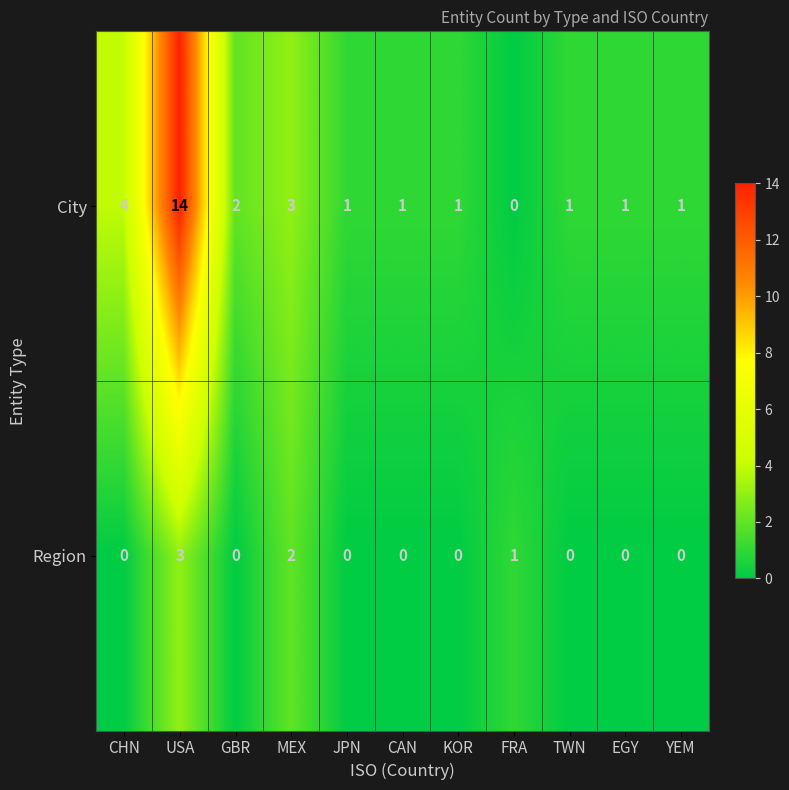

Rank the series at EGY from lowest to highest value.

Region, City